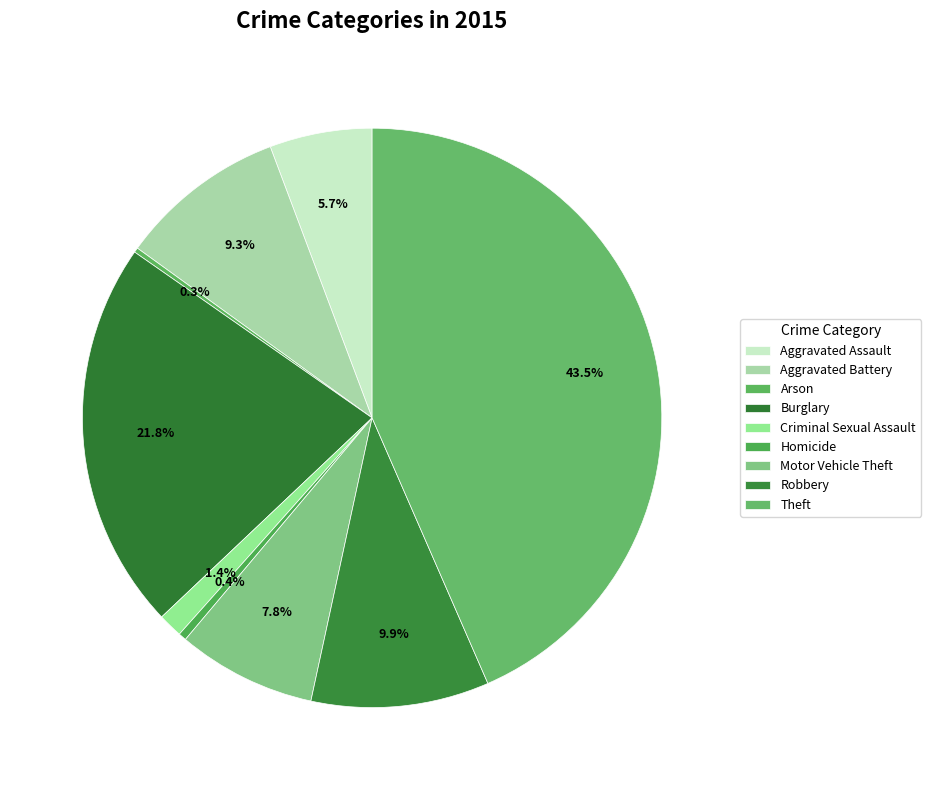

What percentage is the Burglary slice, to the nearest percent?

22%